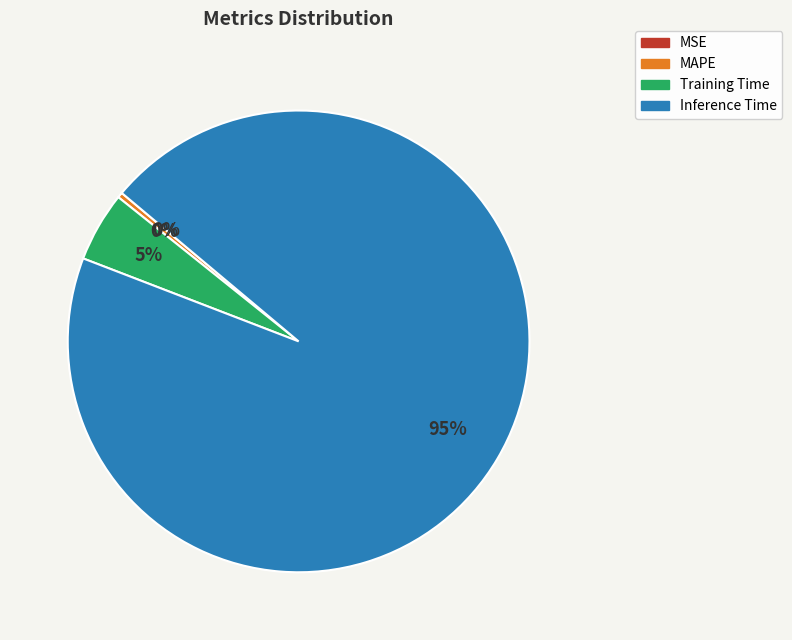

Is there a majority slice in this chart?

Yes